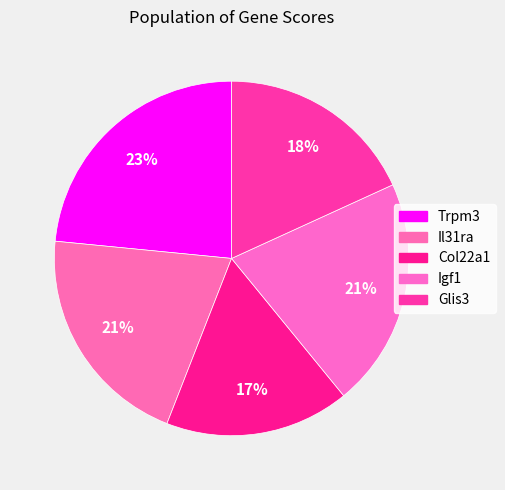

Which category has the smallest portion of the pie?

Col22a1